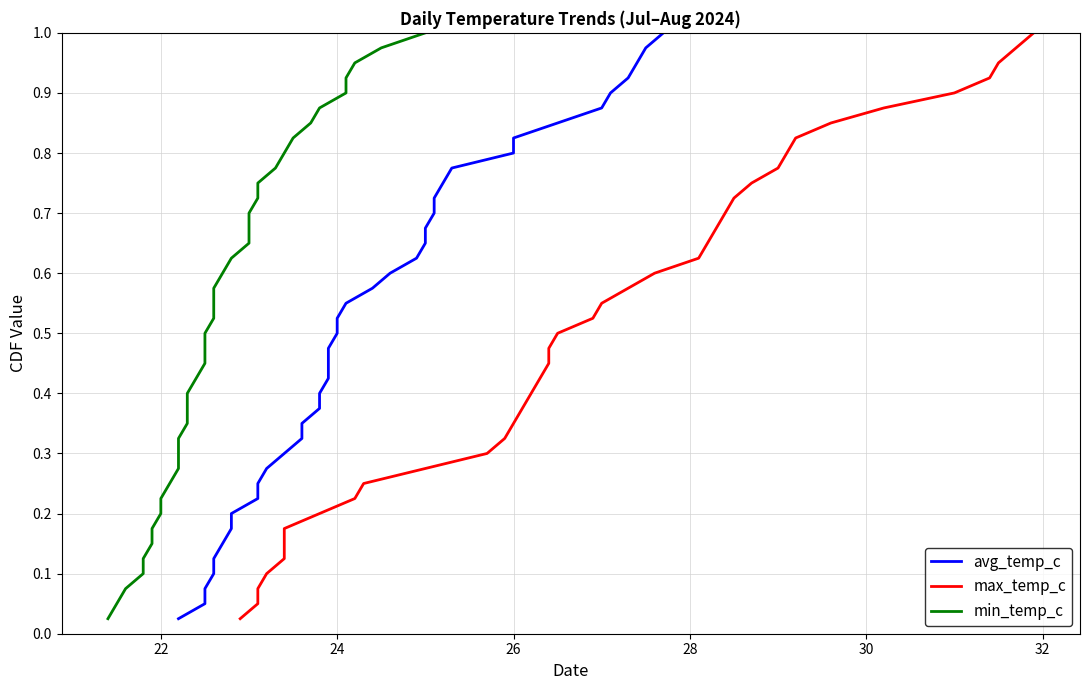

Rank the series by their maximum value, from lowest to highest.

avg_temp_c, max_temp_c, min_temp_c